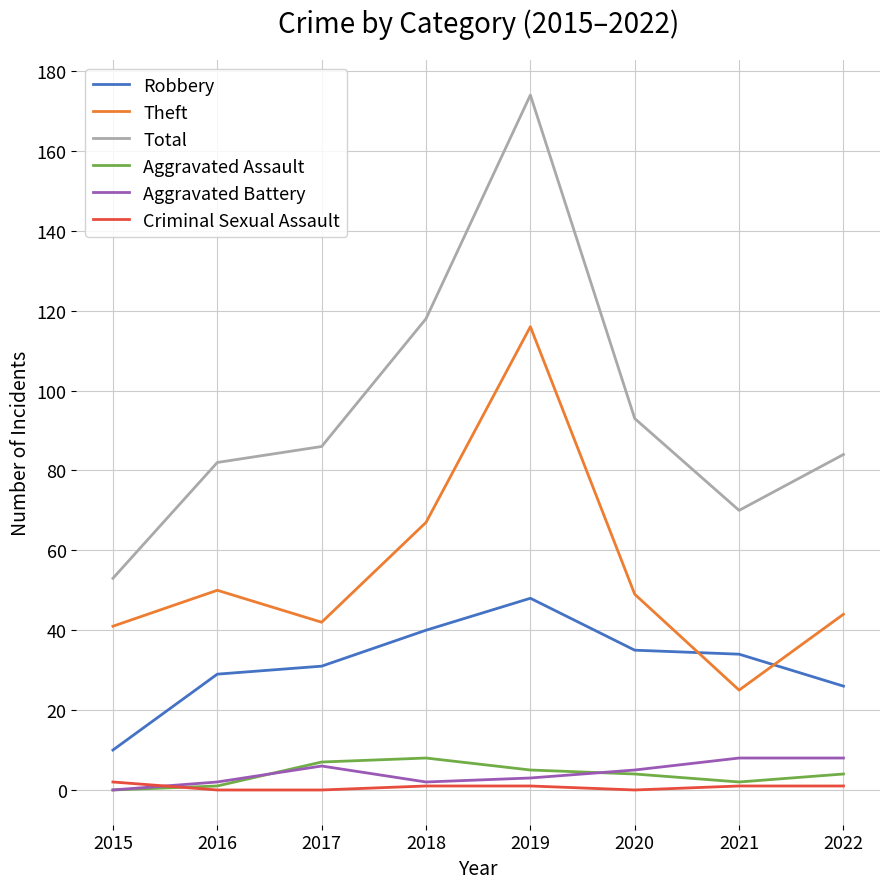

The value of Aggravated Assault at 2020 is 4. True or false?

True